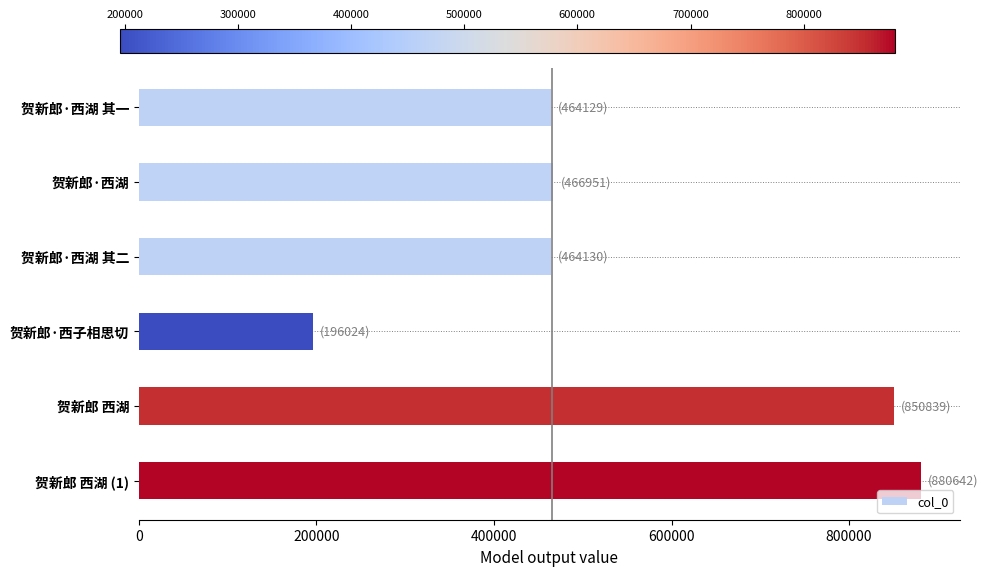

What is the minimum value shown in the chart?

196024